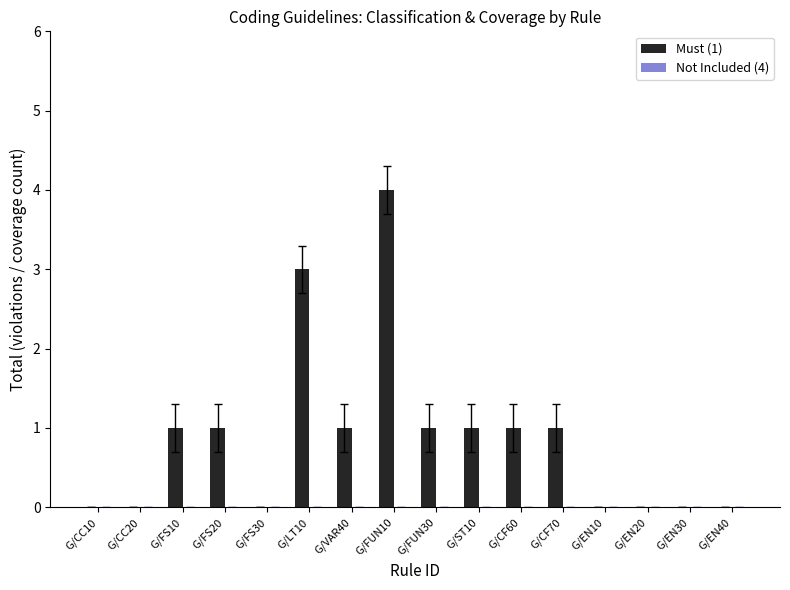

What is the maximum value shown in the chart?

4